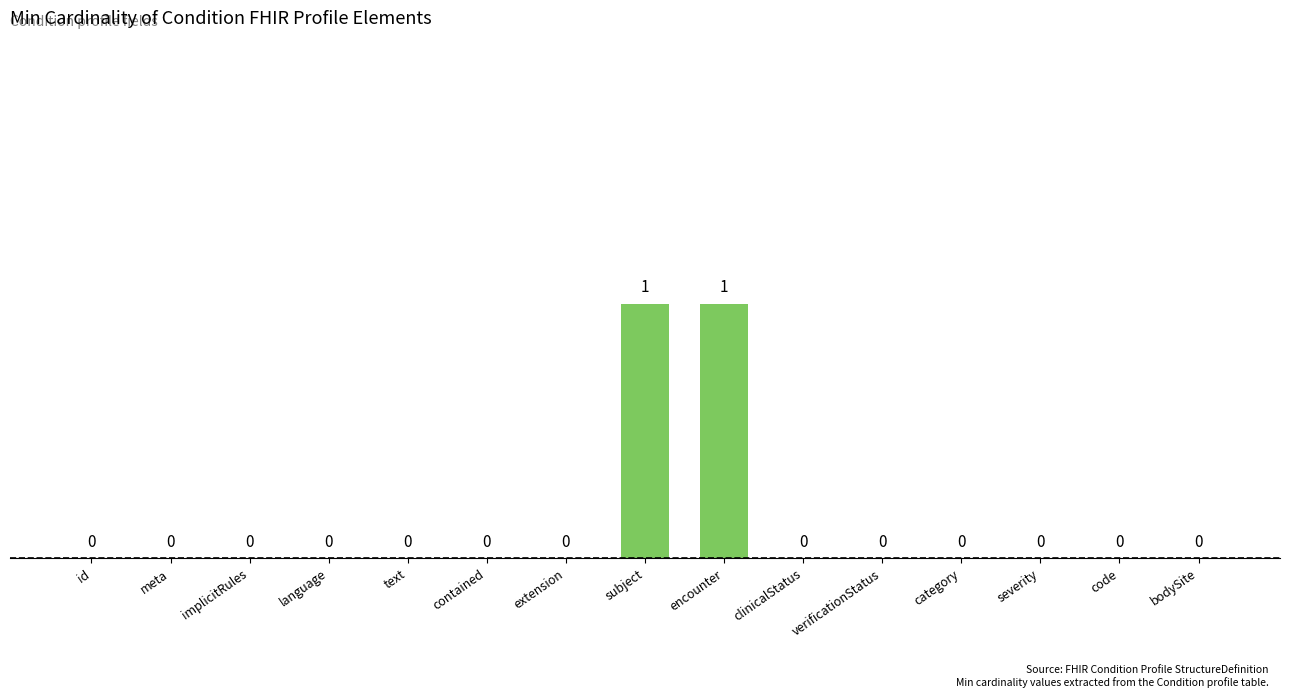

Reading left to right, what are all the values shown in this chart?

0	0	0	0	0	0	0	1	1	0	0	0	0	0	0